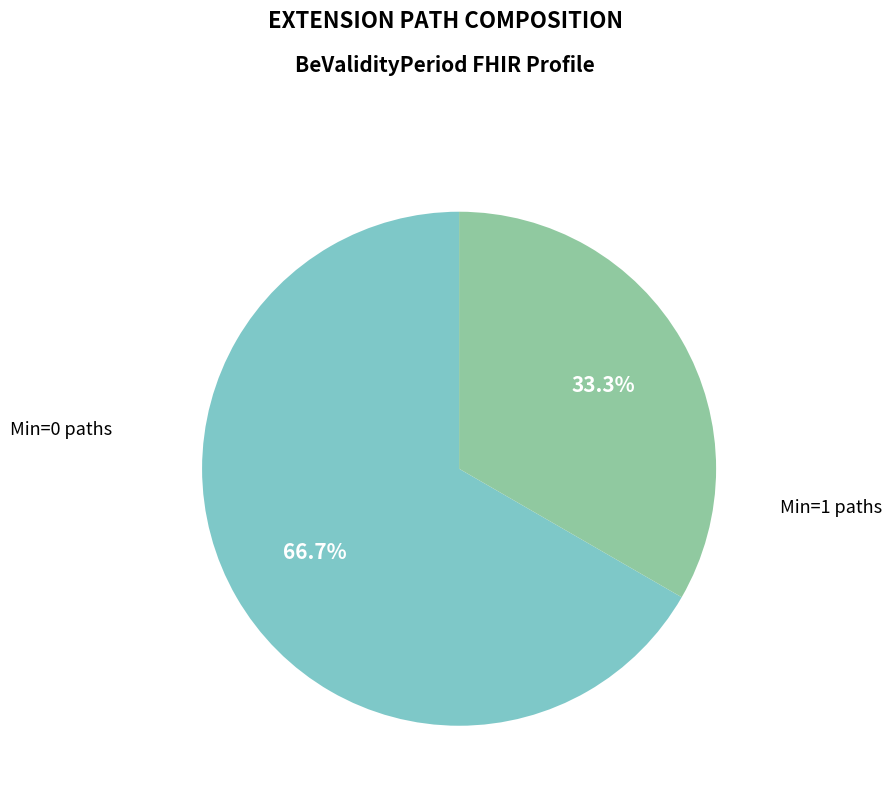

Does any single category account for the majority?

Yes